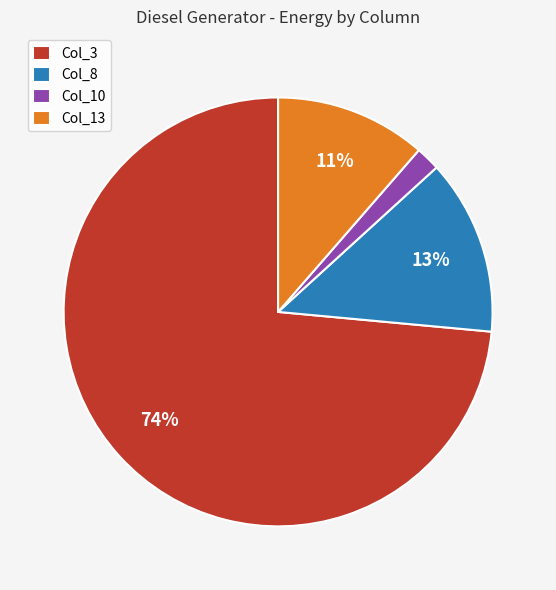

Is it true that Col_10 is 11% of the pie?

False